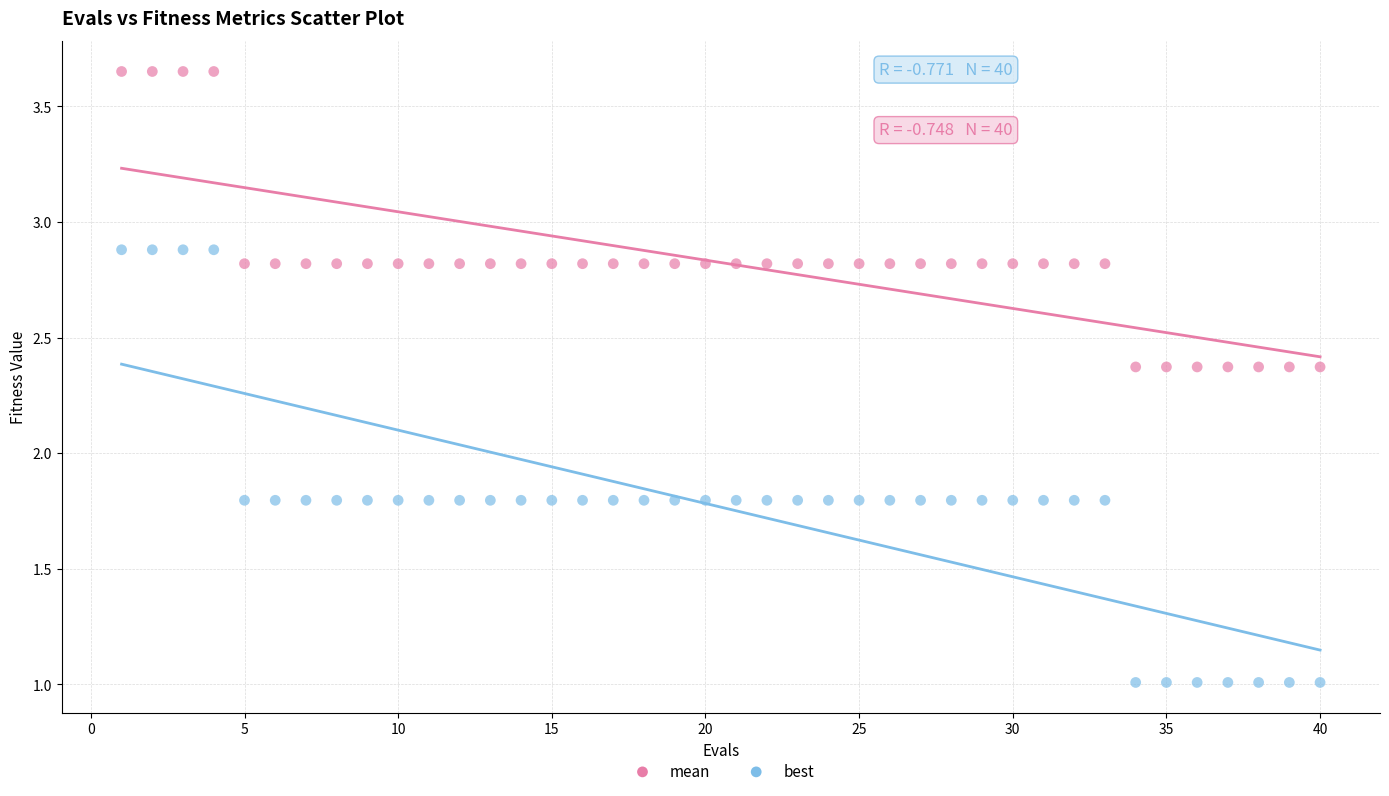

Which series has the largest Y range (max minus min)?

best